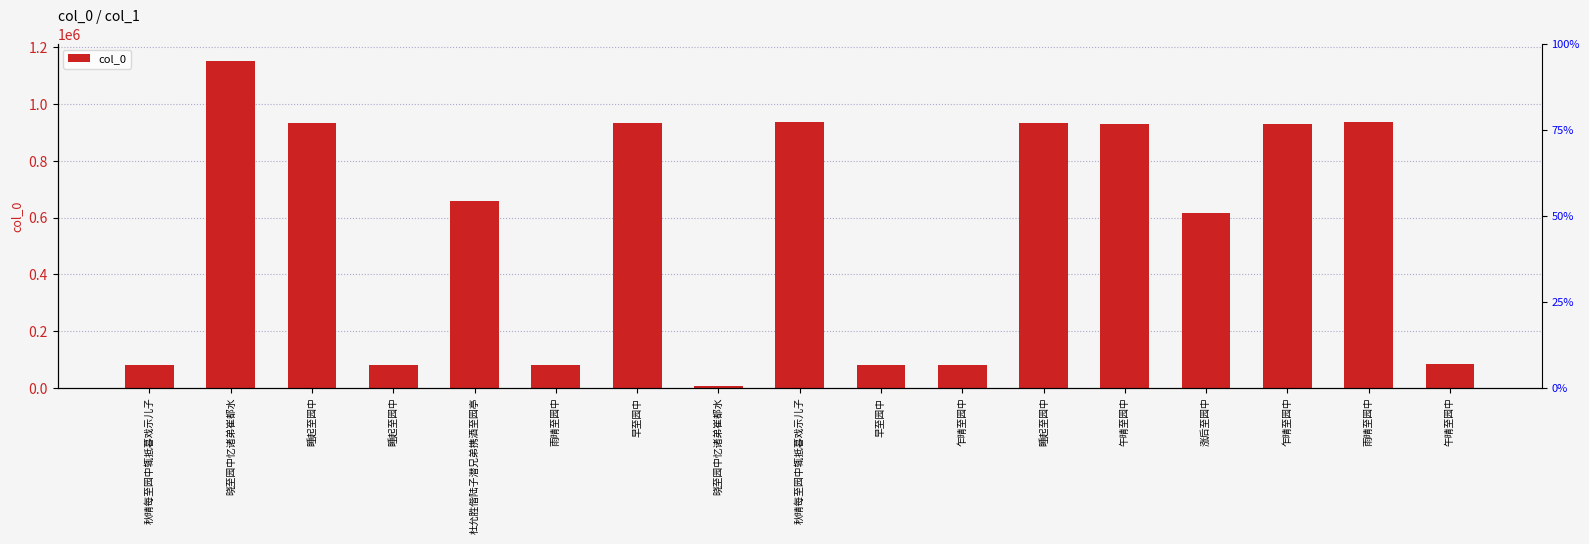

What is the approximate value at 秋晴每至园中辄抵暮戏示儿子?

80607